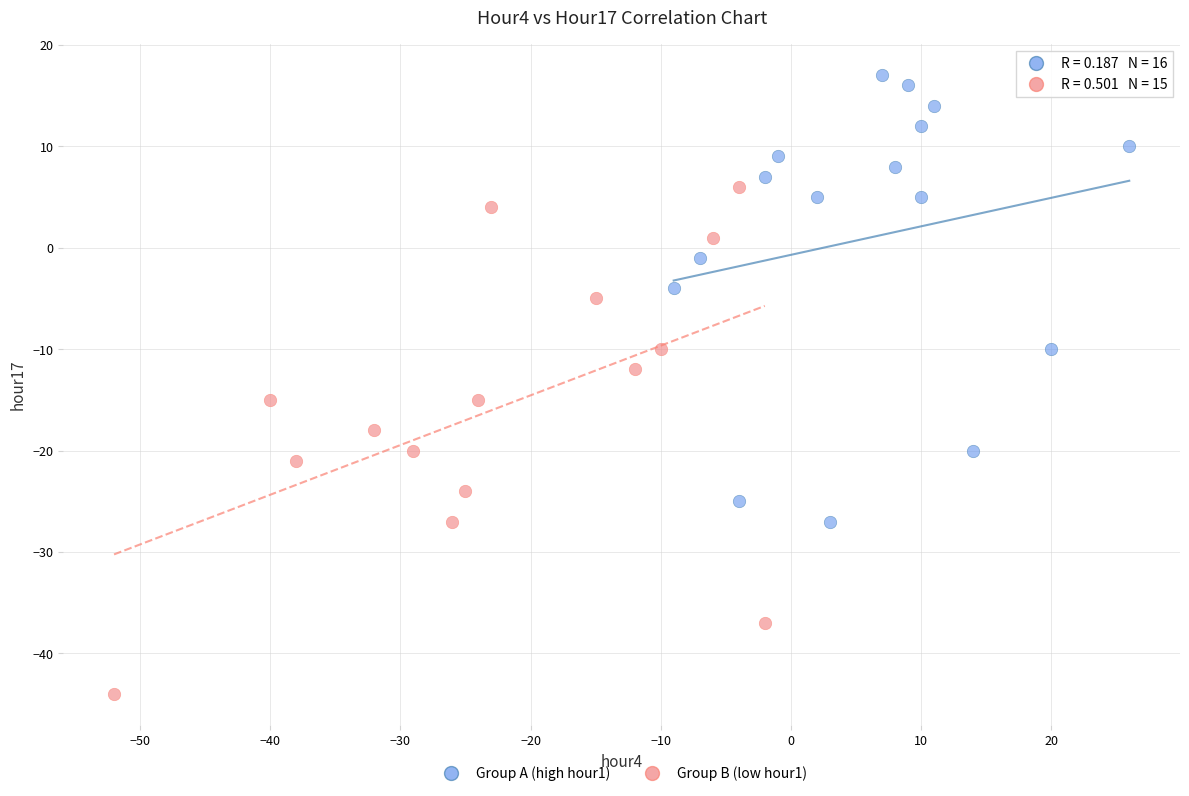

Which series reaches the maximum Y coordinate?

Group A (high hour1)